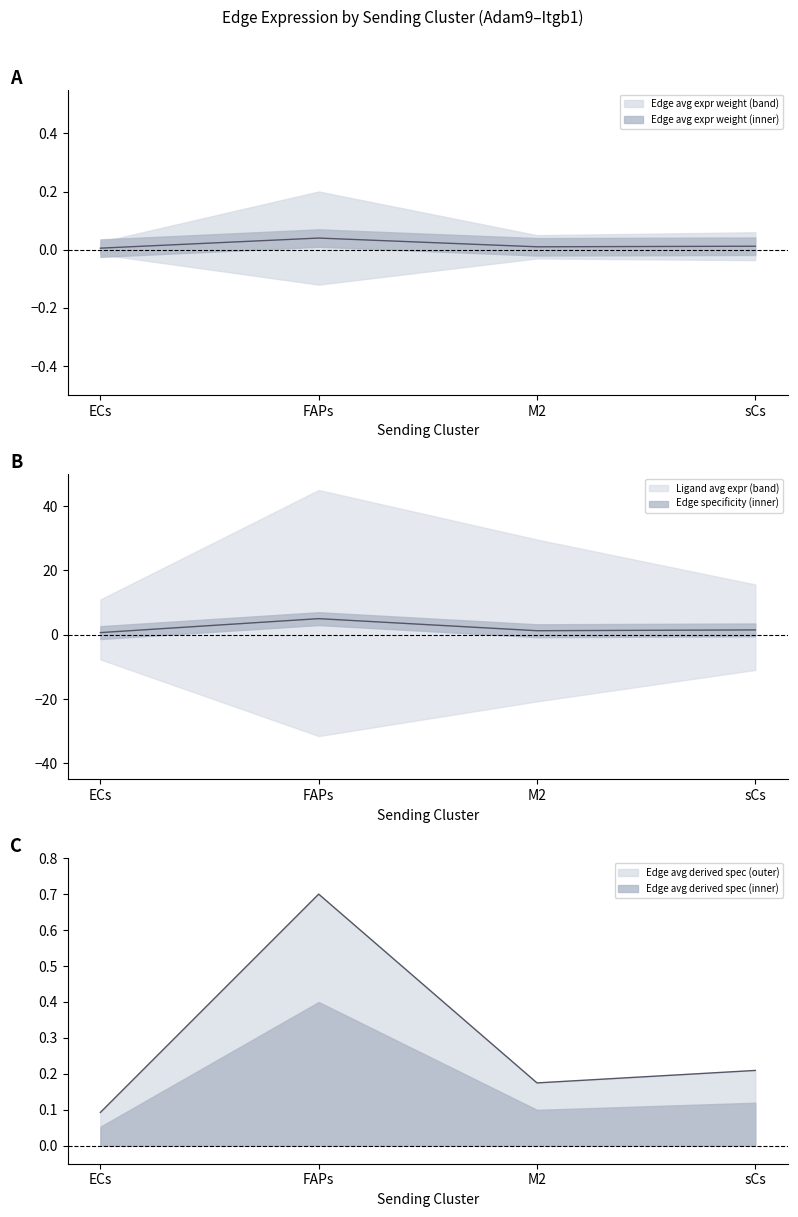

What is the value of the Edge avg expr derived specificity point at the 1st from the left?

0.1